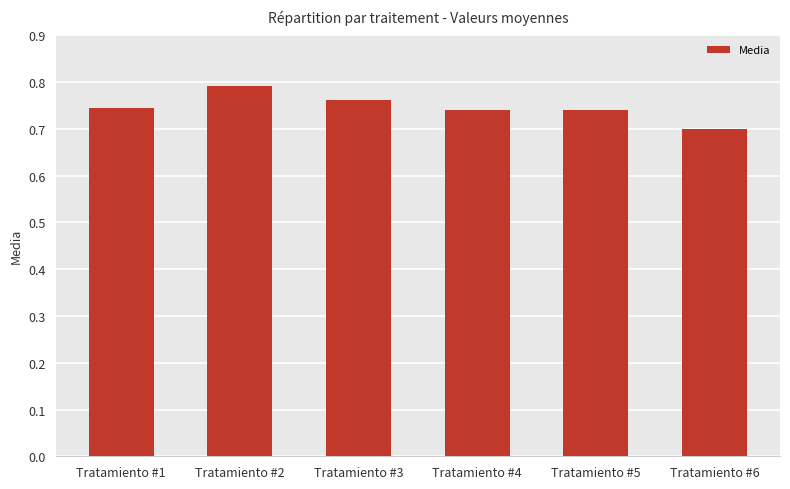

What is the difference between the second highest and minimum values?

0.1